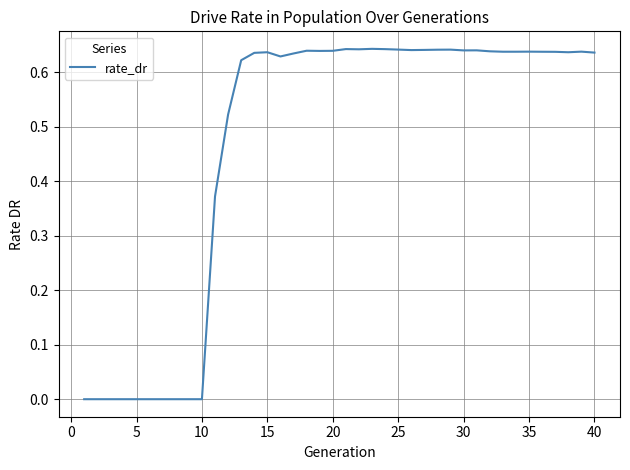

The value at 10 is -0.3. True or false?

False